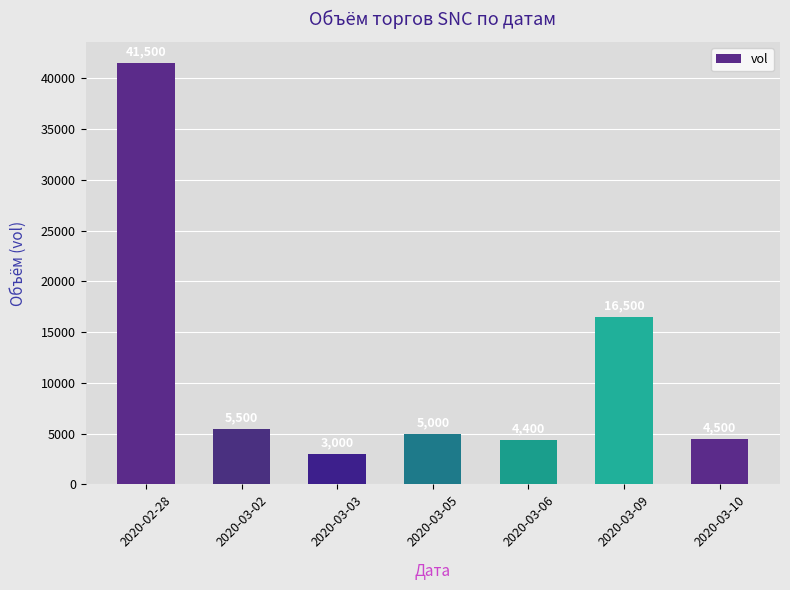

Rank the categories by value from highest to lowest.

2020-02-28, 2020-03-09, 2020-03-02, 2020-03-05, 2020-03-10, 2020-03-06, 2020-03-03